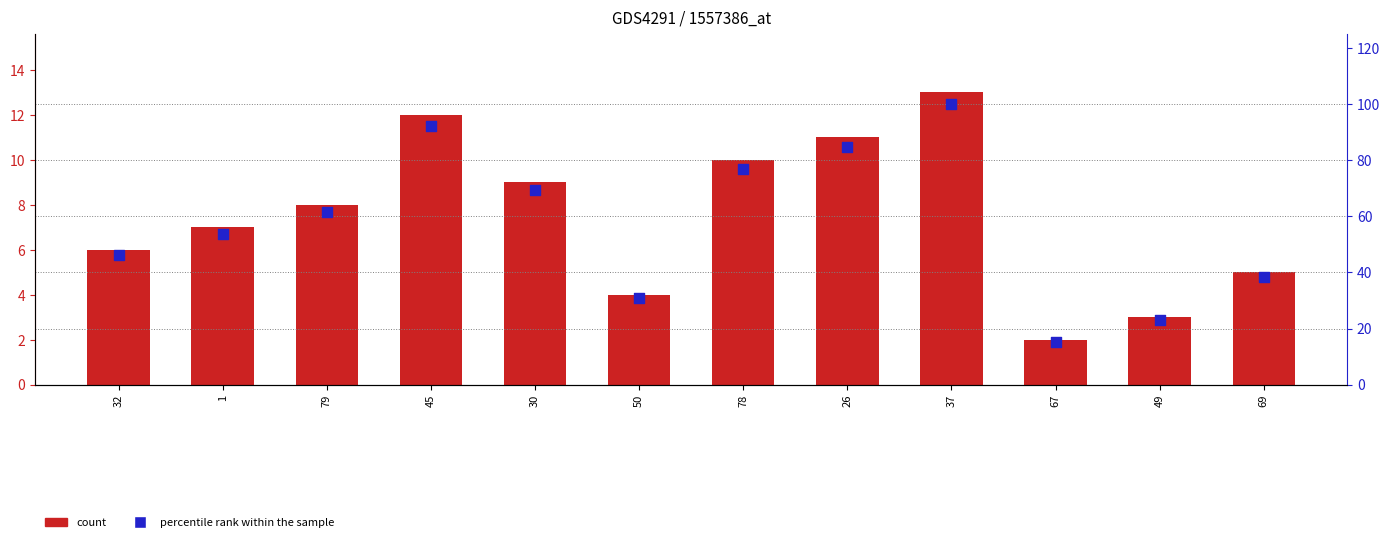

Which series reaches the minimum Y coordinate?

count